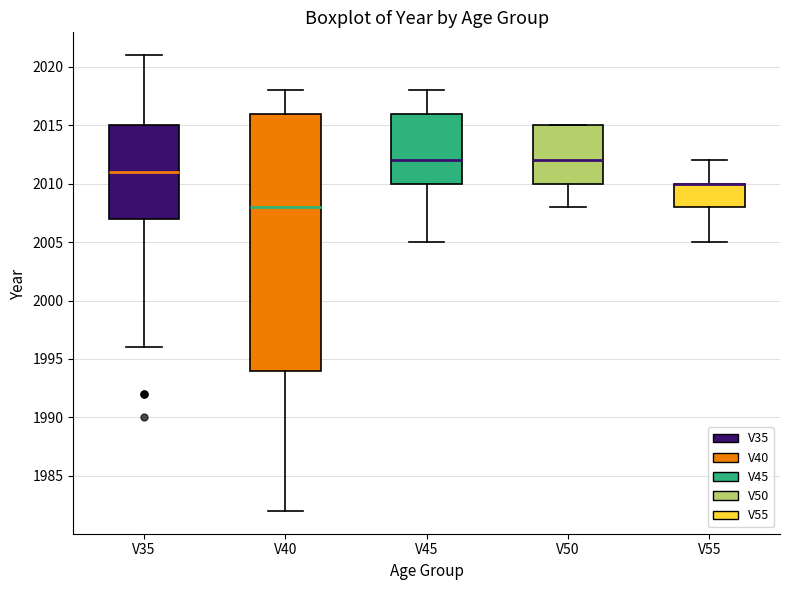

Reading left to right, read every box against the y-axis: the position of its median line, the range the box covers, and the ends of its whiskers. The values are not printed on the chart, so give them approximately, as read against the axis.

V35: median 2011, box 2007 to 2015, whiskers 1996 to 2021
V40: median 2008, box 1994 to 2016, whiskers 1982 to 2018
V45: median 2012, box 2010 to 2016, whiskers 2005 to 2018
V50: median 2012, box 2010 to 2015, whiskers 2008 to 2015
V55: median 2010 (drawn on the box's upper edge), box 2008 to 2010, whiskers 2005 to 2012